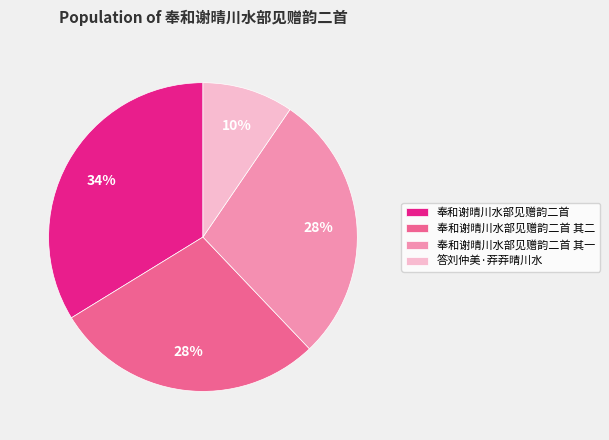

To the nearest percent, what is the combined percentage of 奉和谢晴川水部见赠韵二首 其一 and 奉和谢晴川水部见赠韵二首?

62%